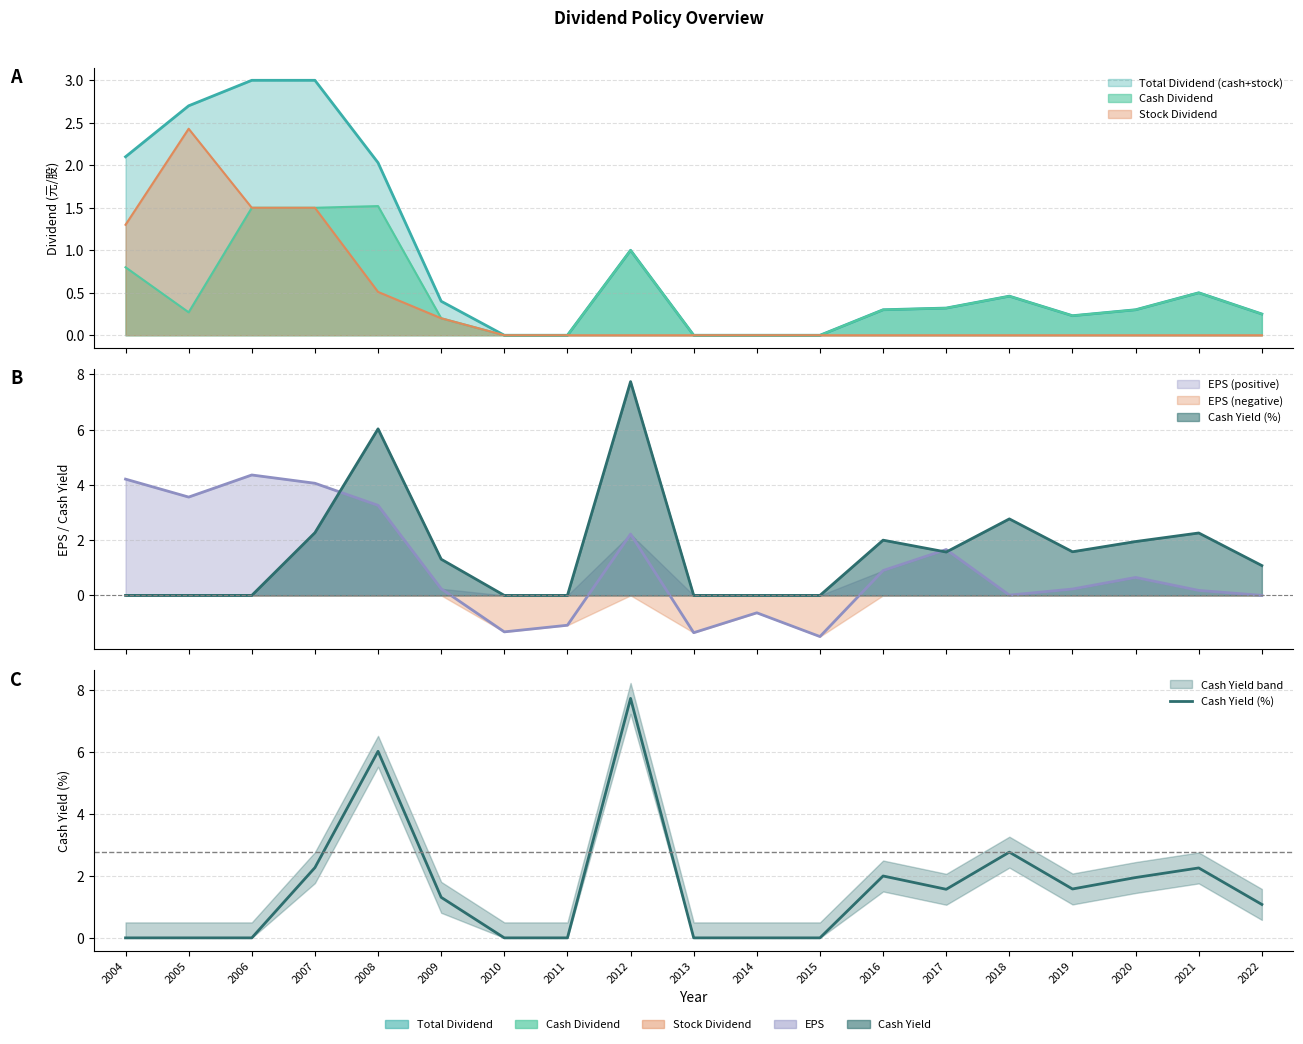

How many data points are less than 1?

8